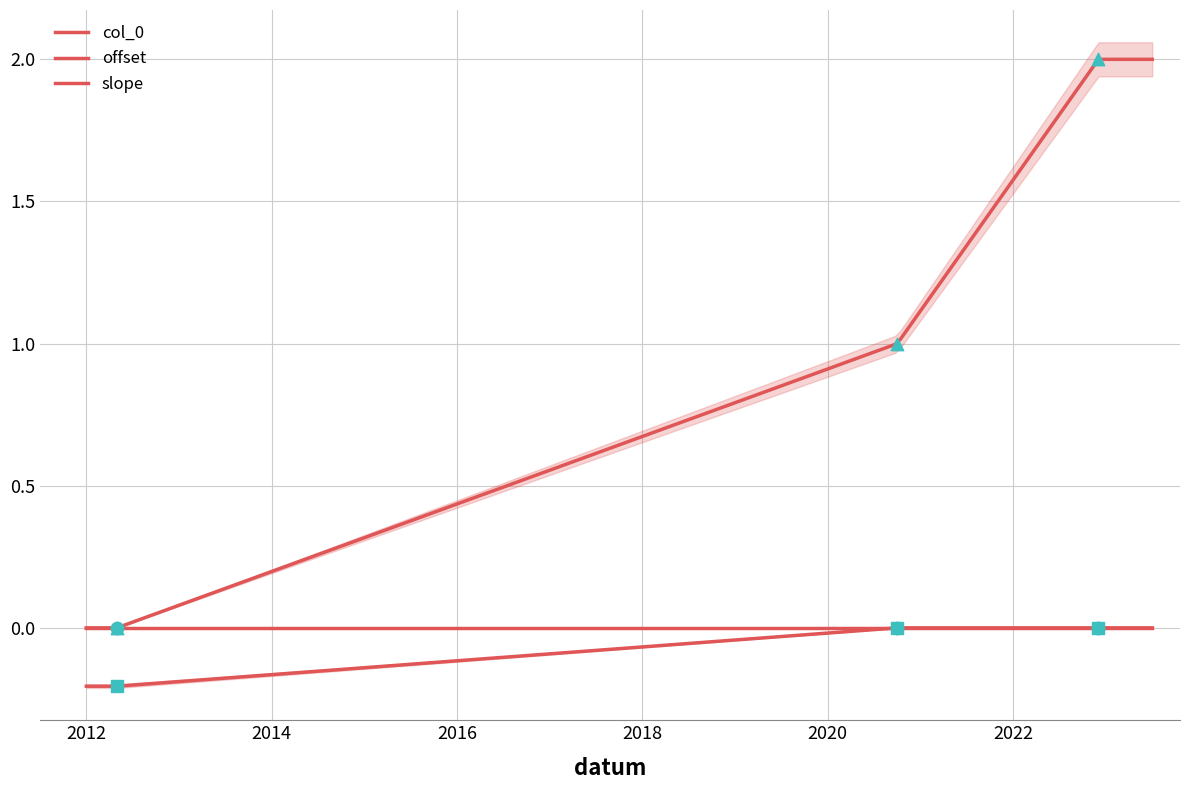

Which series has the widest spread of Y values?

col_0